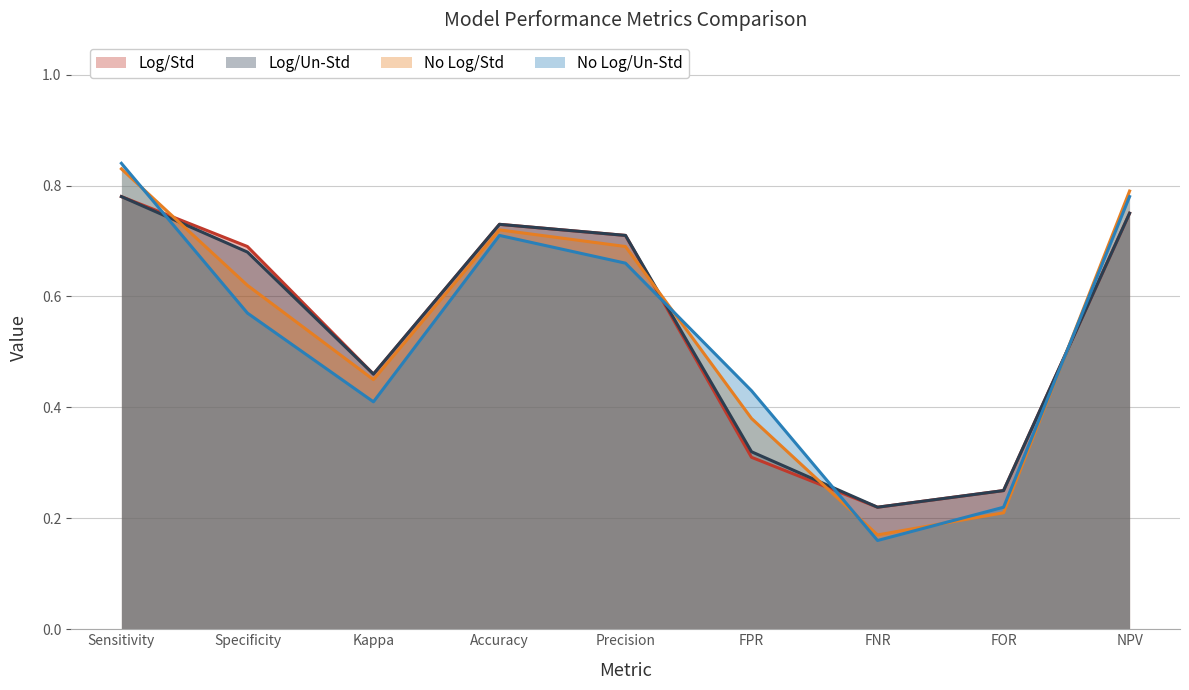

Is the value of Log/Un-Std at Kappa greater than the value of Log/Std at FNR?

Yes